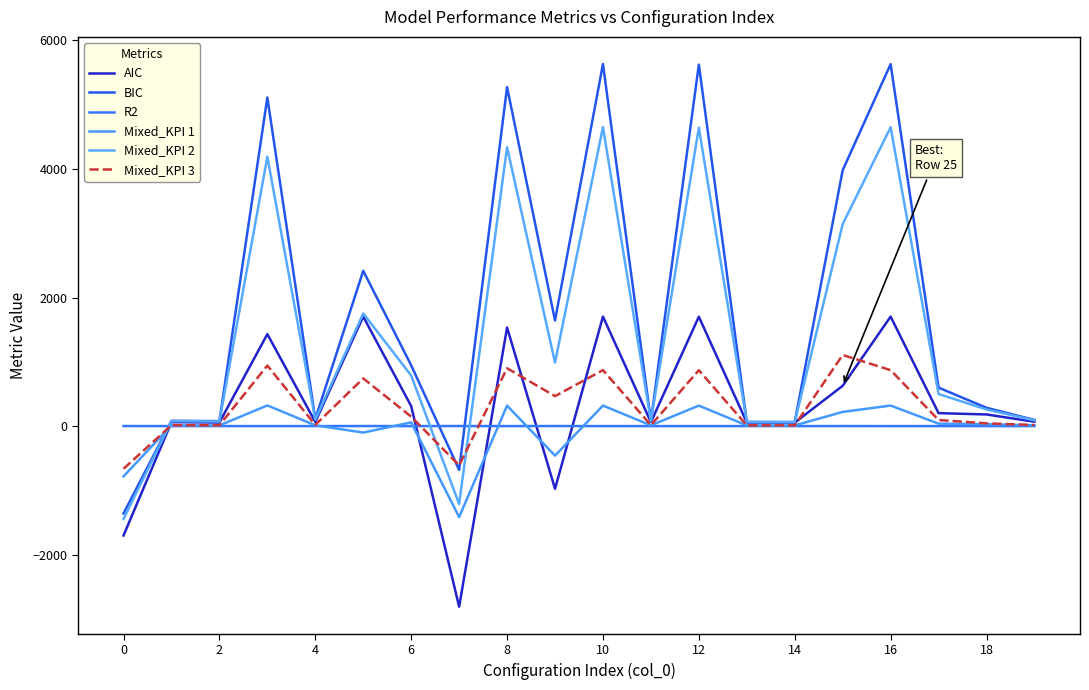

Is this an area chart (filled region under the line)?

No